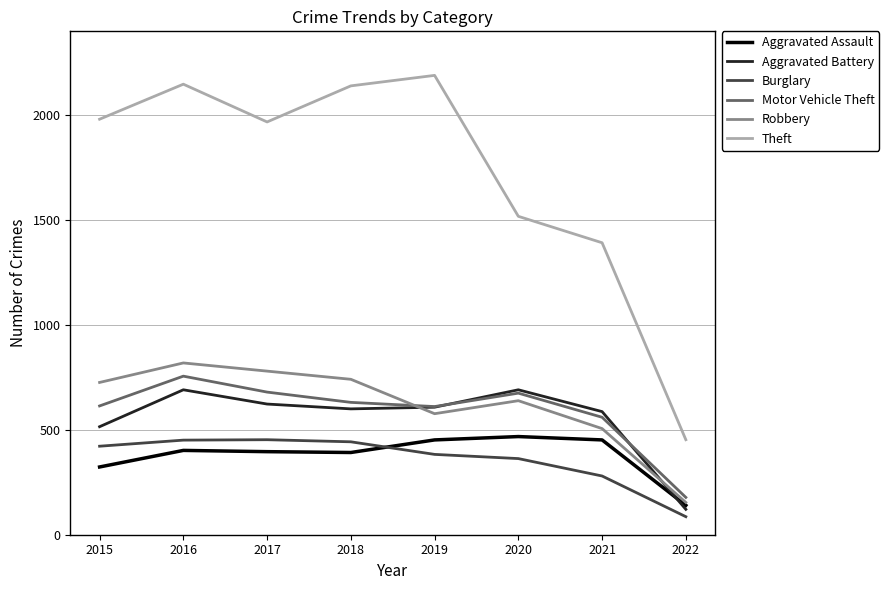

What is the average value of the Robbery series?

618